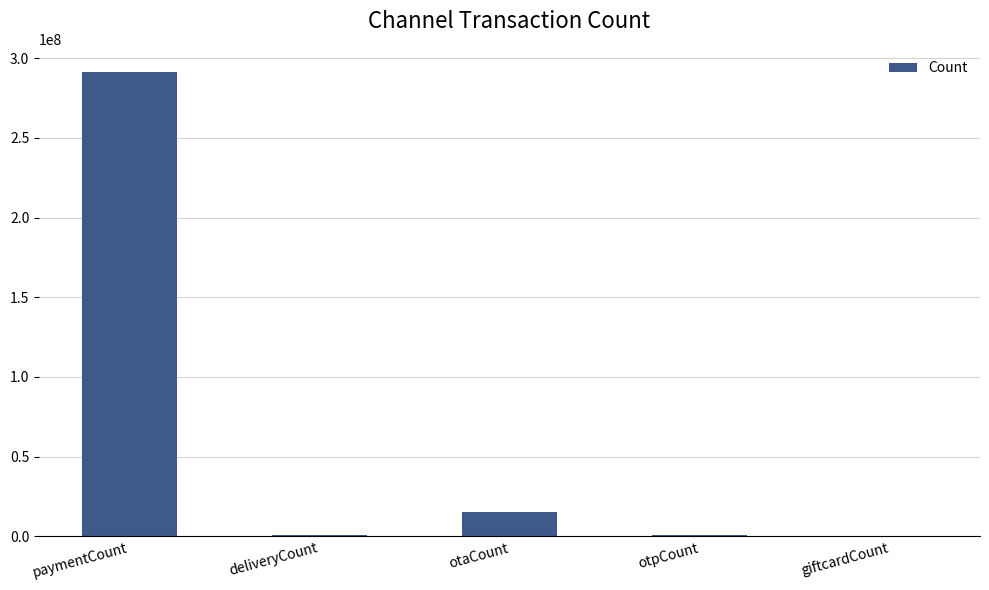

Is it true that the value at otaCount is 15284206?

True